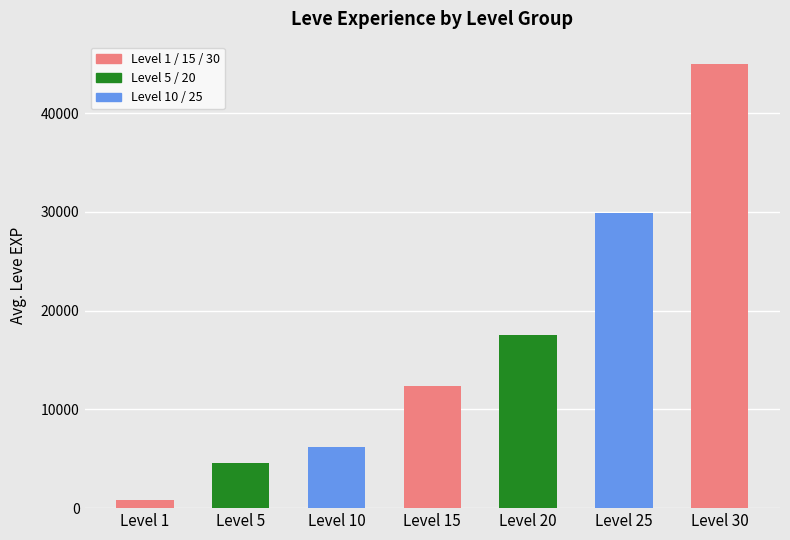

Reading right to left, extract all data points from this chart.

Level 30=44984	Level 25=29843	Level 20=17487	Level 15=12380	Level 10=6235	Level 5=4557	Level 1=827